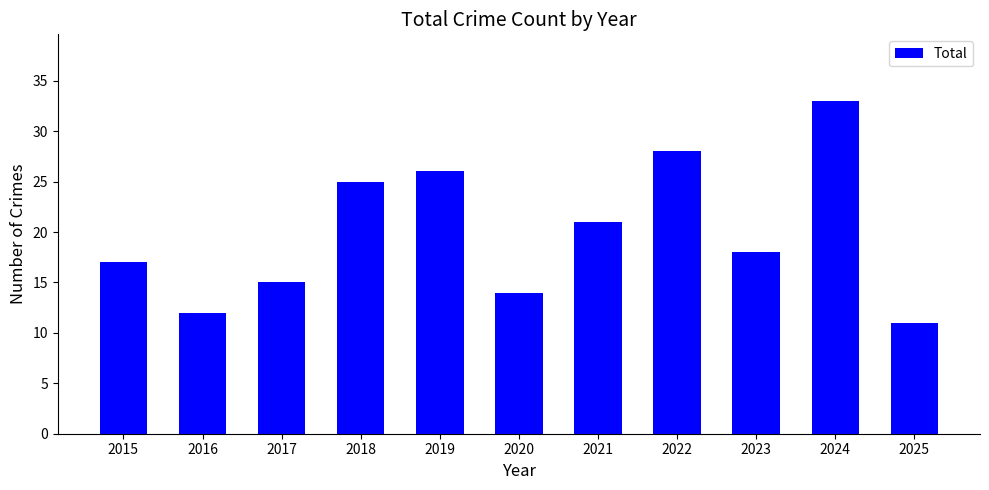

Which category has the lowest value across all series?

2025